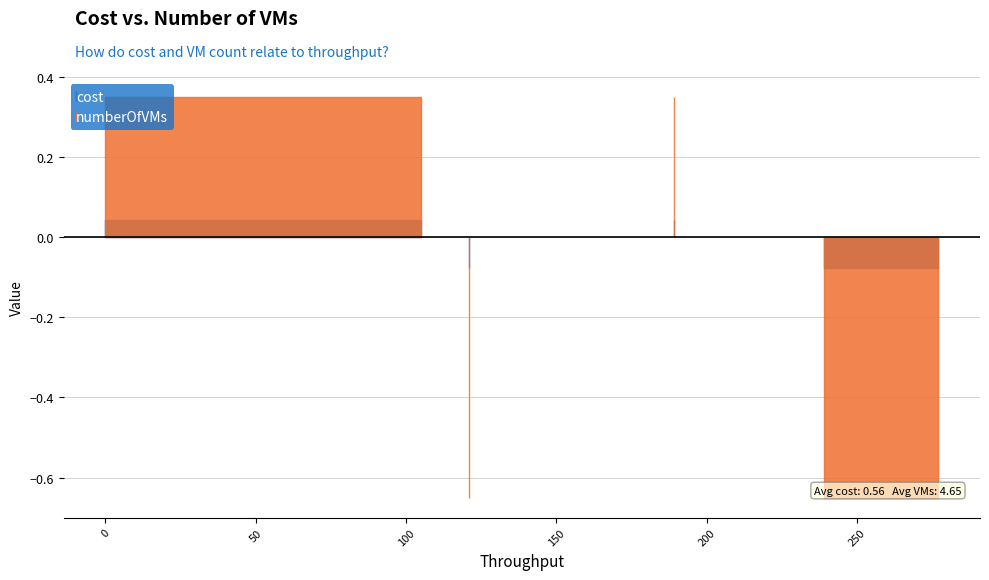

True or false: numberOfVMs and cost cross at least once.

False